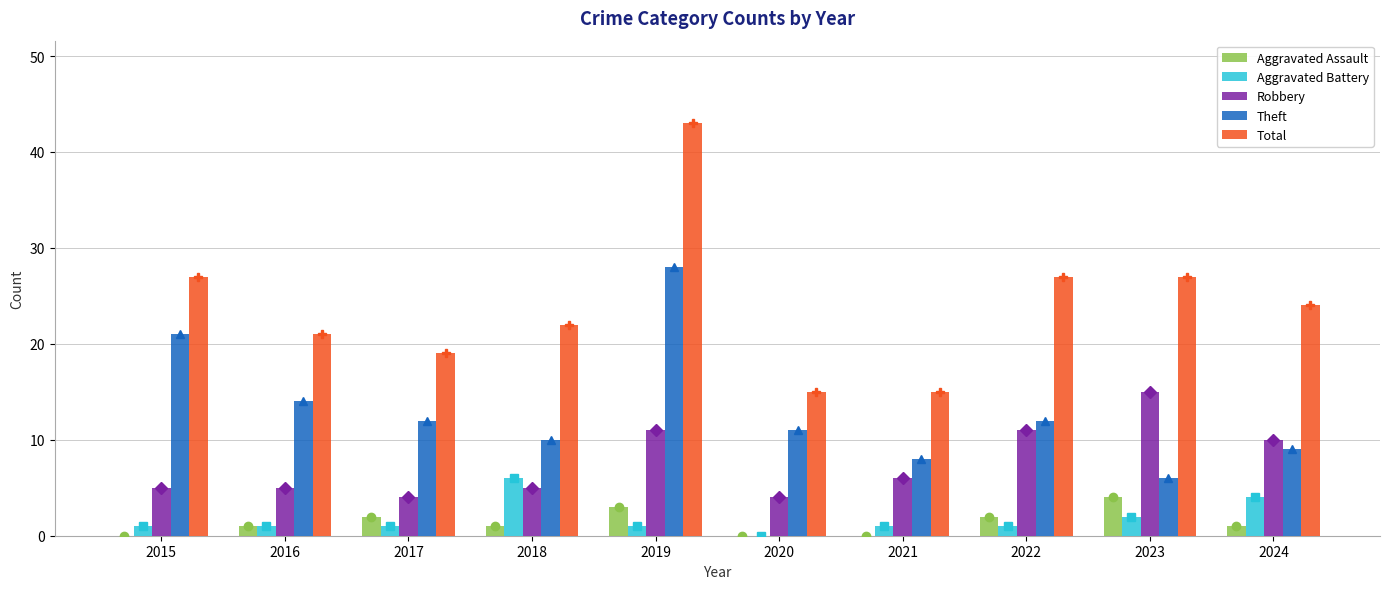

The value of Total at 2020 is 15. True or false?

True